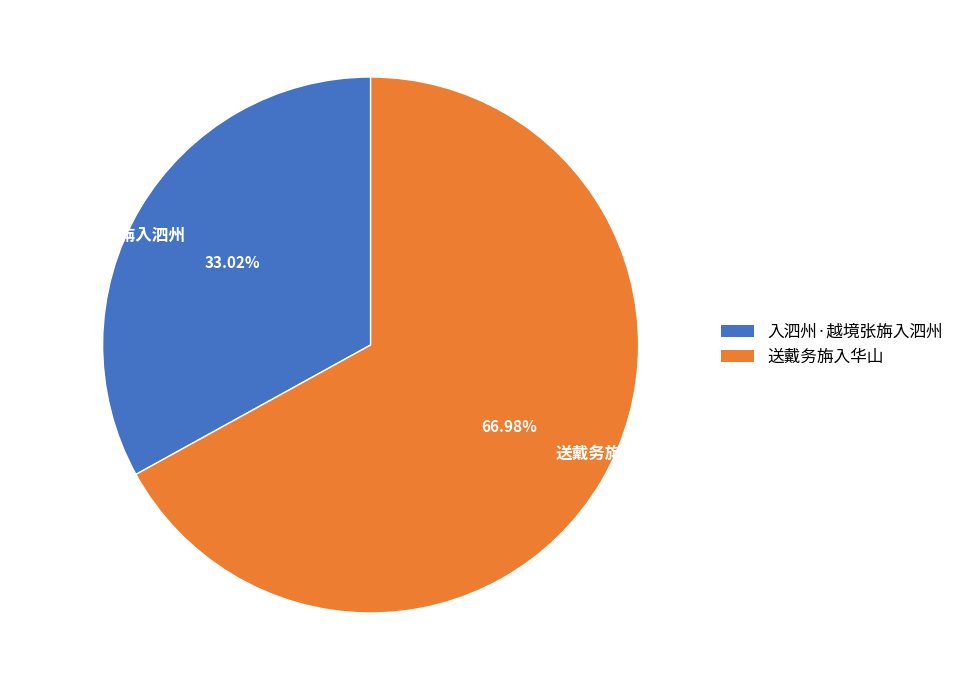

To the nearest percent, what is the combined percentage of 入泗州·越境张旃入泗州 and 送戴务旃入华山?

100%